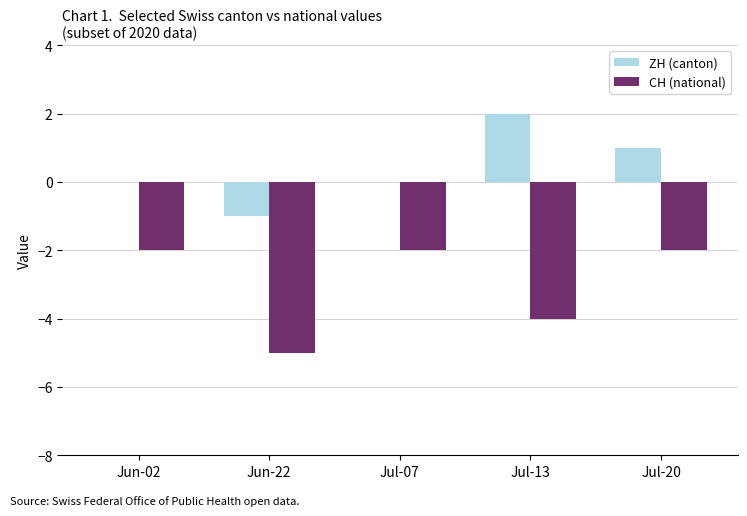

Which series changed the most between Jun-02 and Jun-22?

CH (national)